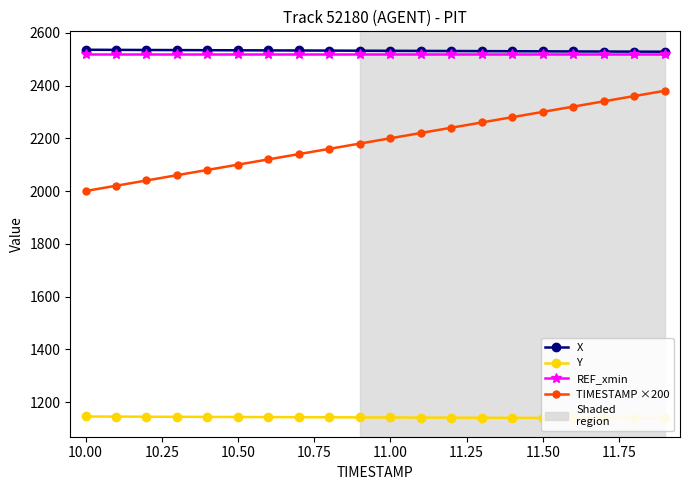

What is the total value across all series at 10.00?

8218.3